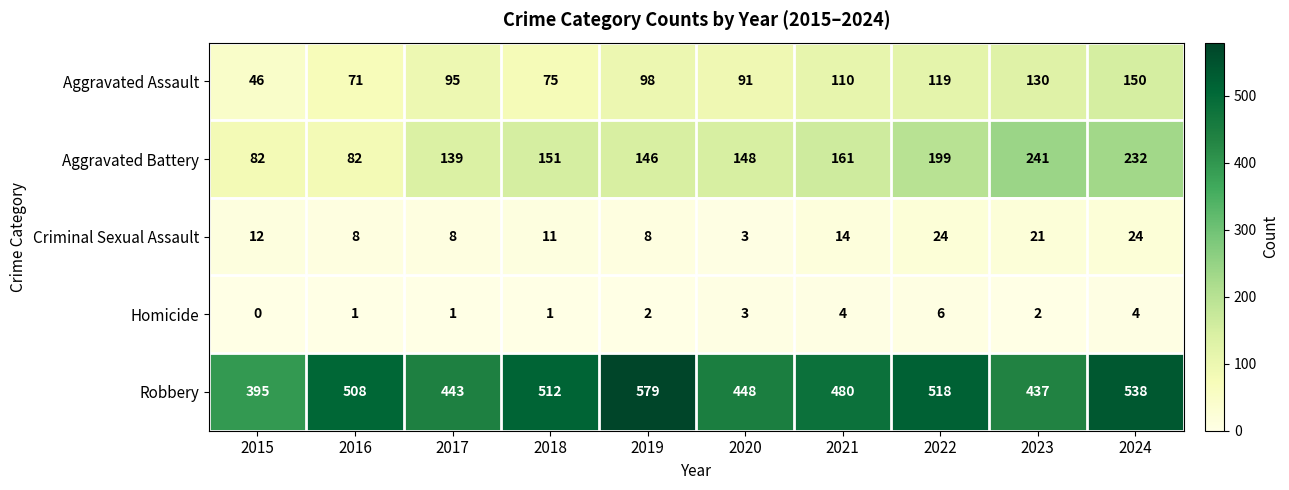

How many Homicide values are between 1 and 4?

8